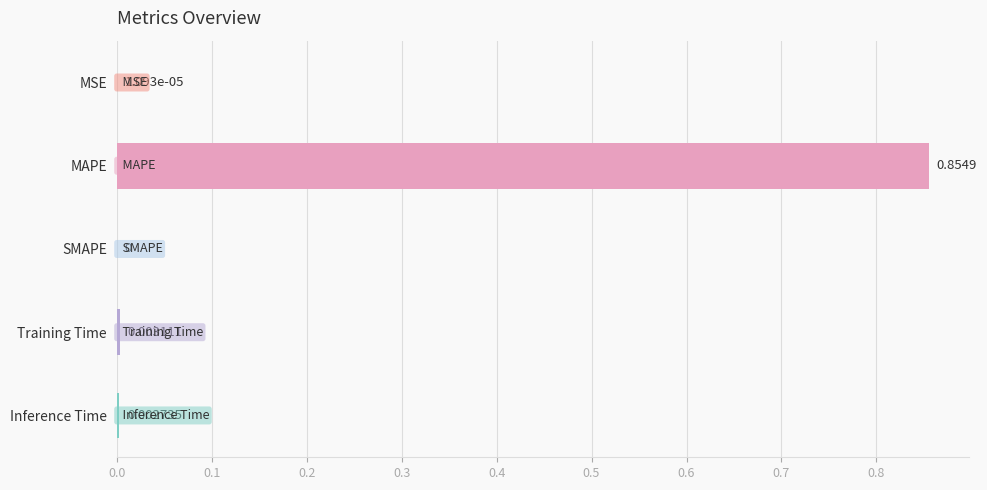

Which has a higher value, Inference Time or MAPE?

MAPE